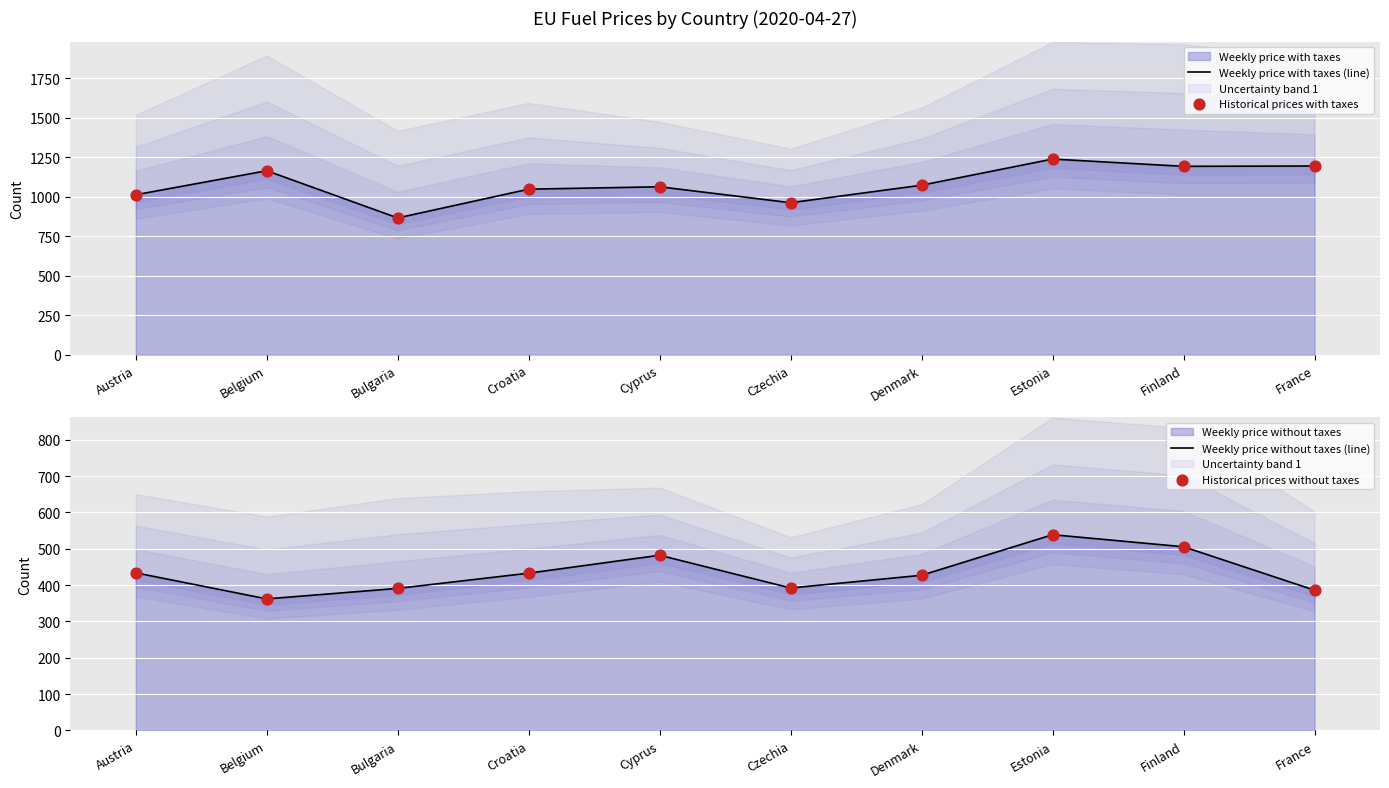

Which series has the largest Y range (max minus min)?

Weekly price with taxes (line)